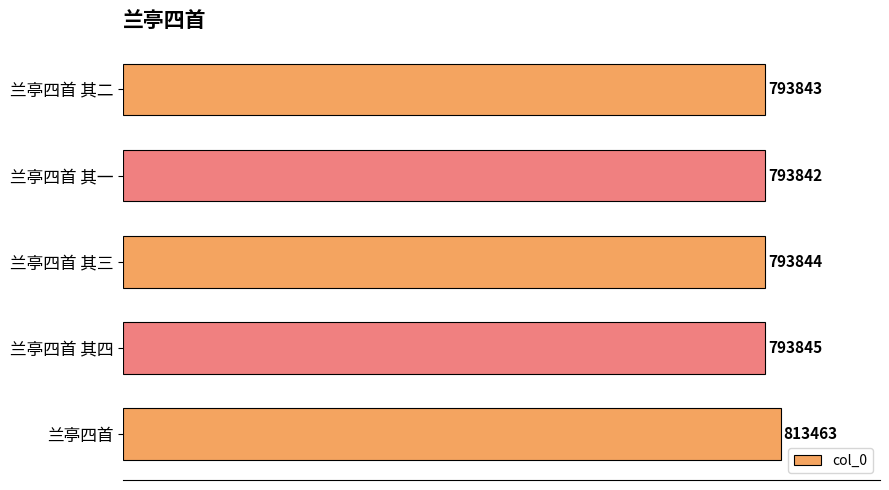

Reading top to bottom, transcribe all the data shown in this chart.

793843	793842	793844	793845	813463